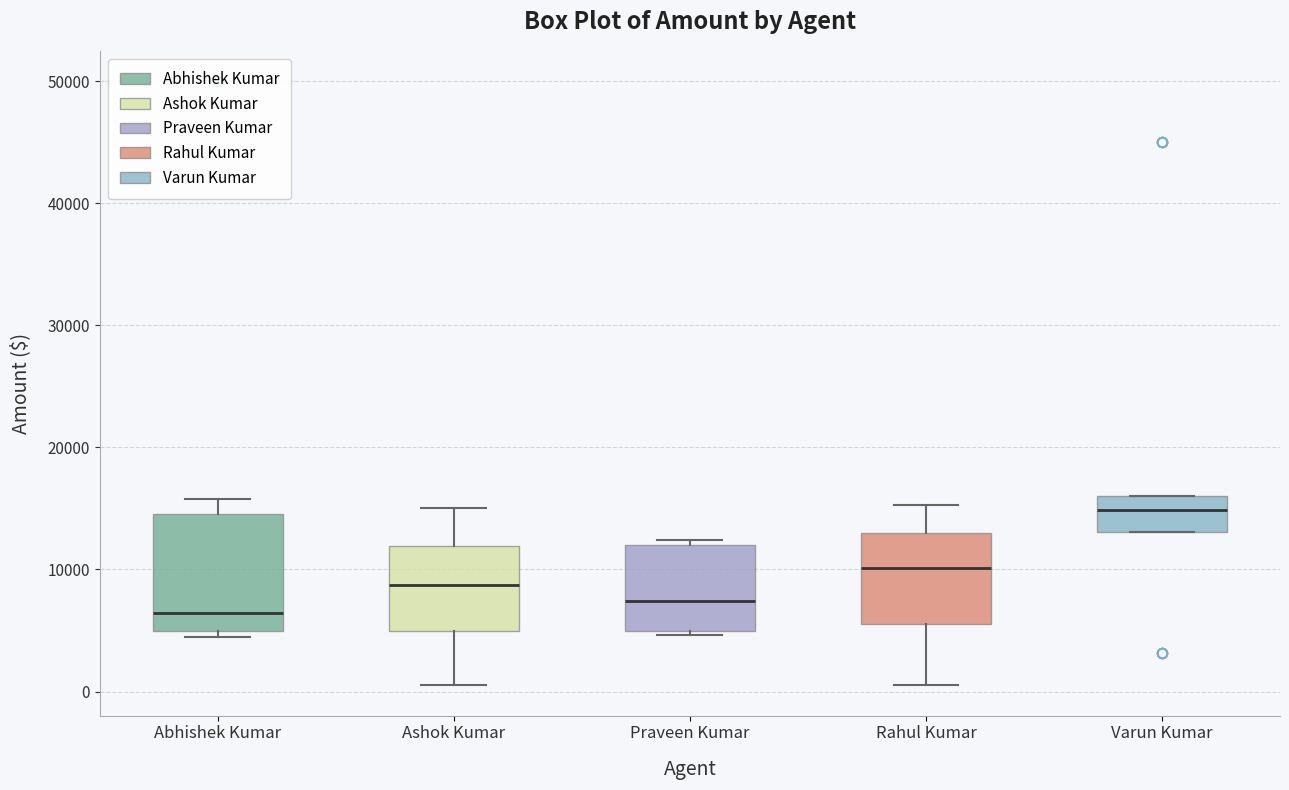

Reading left to right, read every box against the y-axis: the position of its median line, the range the box covers, and the ends of its whiskers. The values are not printed on the chart, so give them approximately, as read against the axis.

Abhishek Kumar: median 6000, box 5000 to 15000, whiskers 5000 (just below the box's lower edge) to 16000
Ashok Kumar: median 9000, box 5000 to 12000, whiskers 1000 to 15000
Praveen Kumar: median 7000, box 5000 to 12000, whiskers 5000 (just below the box's lower edge) to 12000 (just above the box's upper edge)
Rahul Kumar: median 10000, box 6000 to 13000, whiskers 1000 to 15000
Varun Kumar: median 15000, box 13000 to 16000, whiskers 13000 to 16000